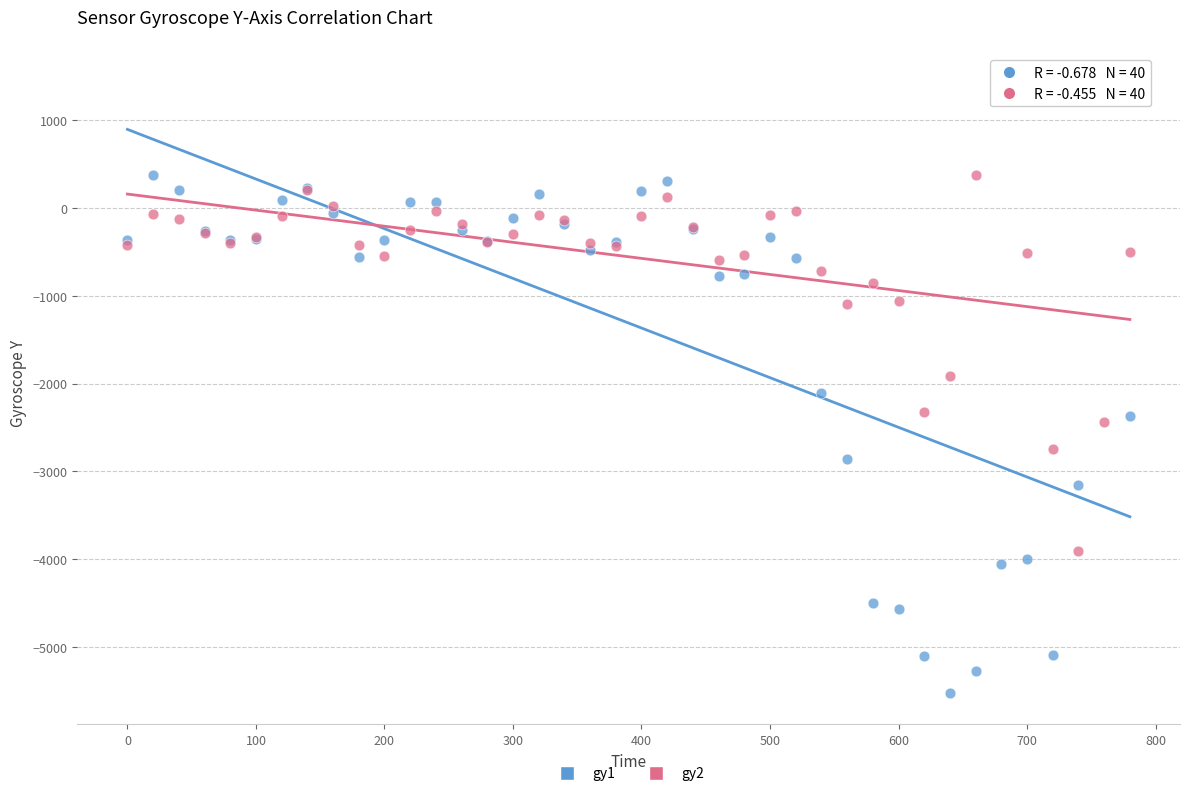

Which series has the largest Y range (max minus min)?

gy1